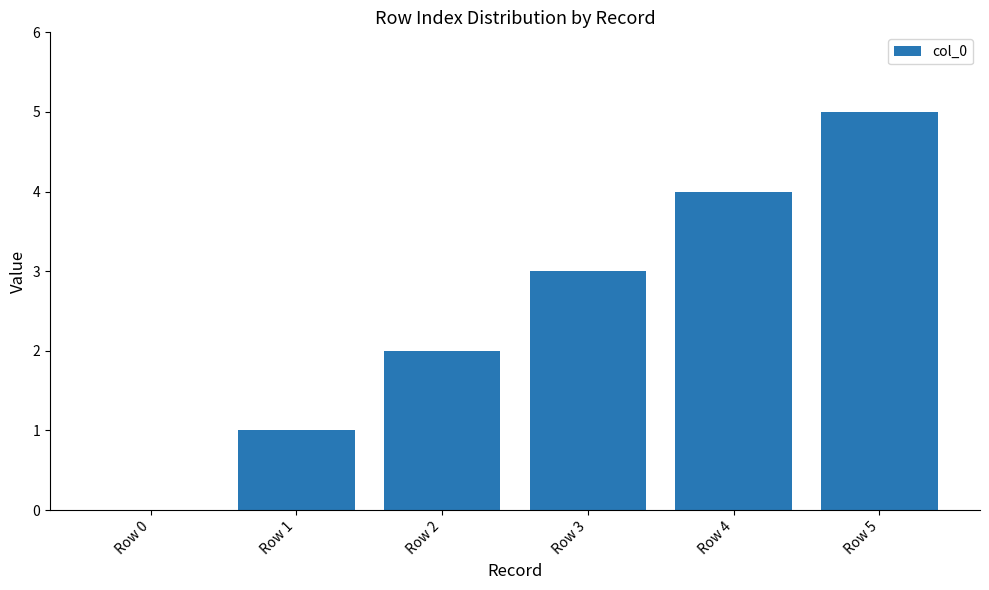

What is the sum of all values?

15